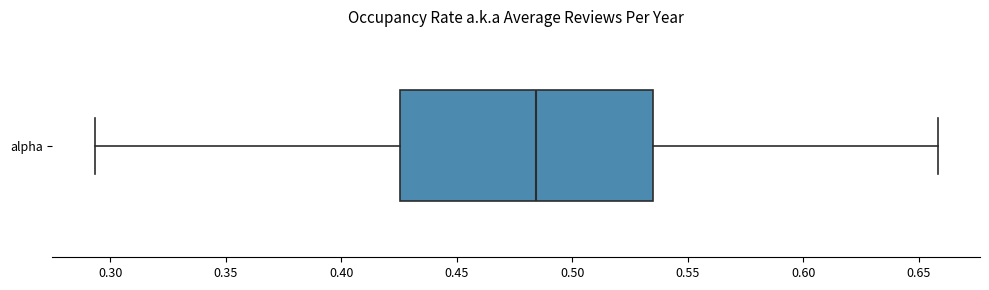

Transcribe this box plot: give where the median line is, the range the box spans, and where the two whiskers end, as read against the x-axis. The values are not printed on the chart, so give them approximately, as read against the axis.

median 0.485, box 0.425 to 0.535, whiskers 0.295 to 0.660